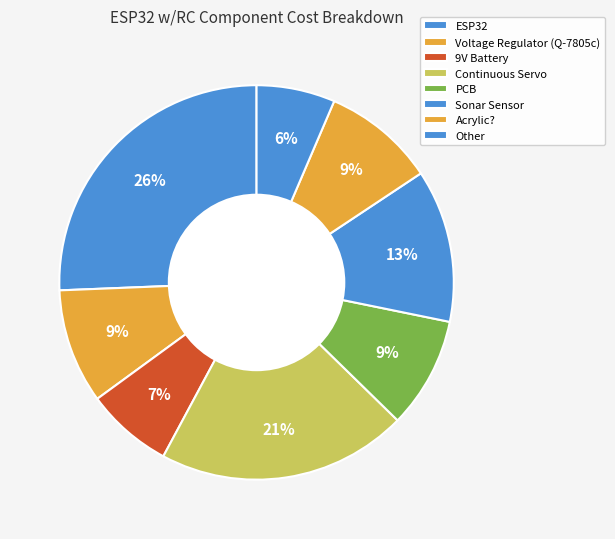

What percentage is the Sonar Sensor slice, to the nearest percent?

13%